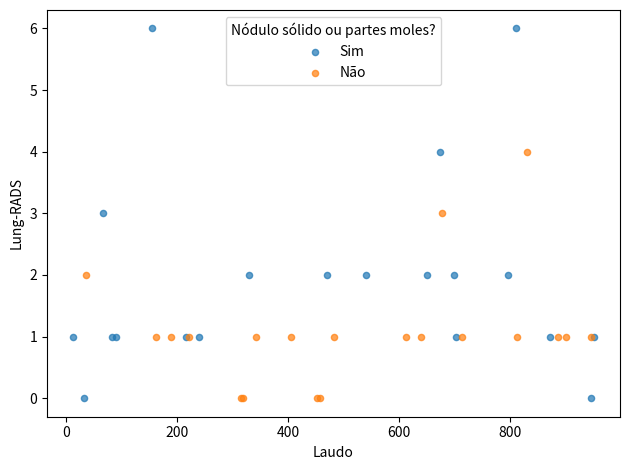

Which series has the widest spread of Y values?

Sim